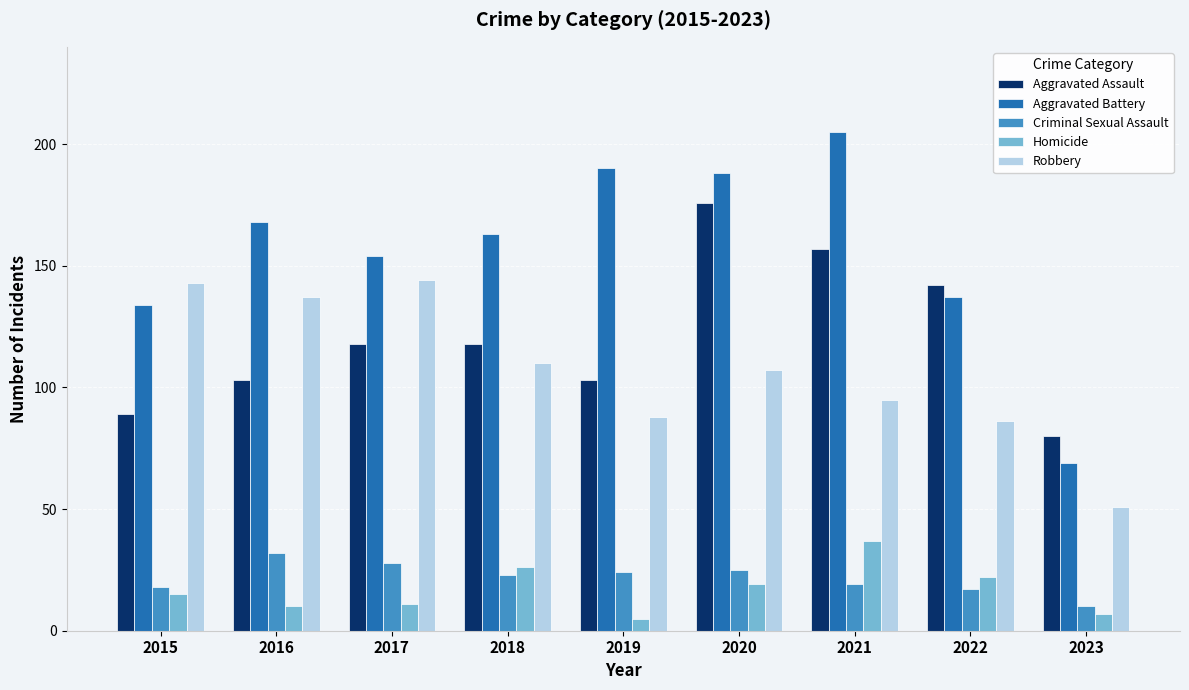

What is the difference between the Aggravated Battery values at 2023 and 2017?

85